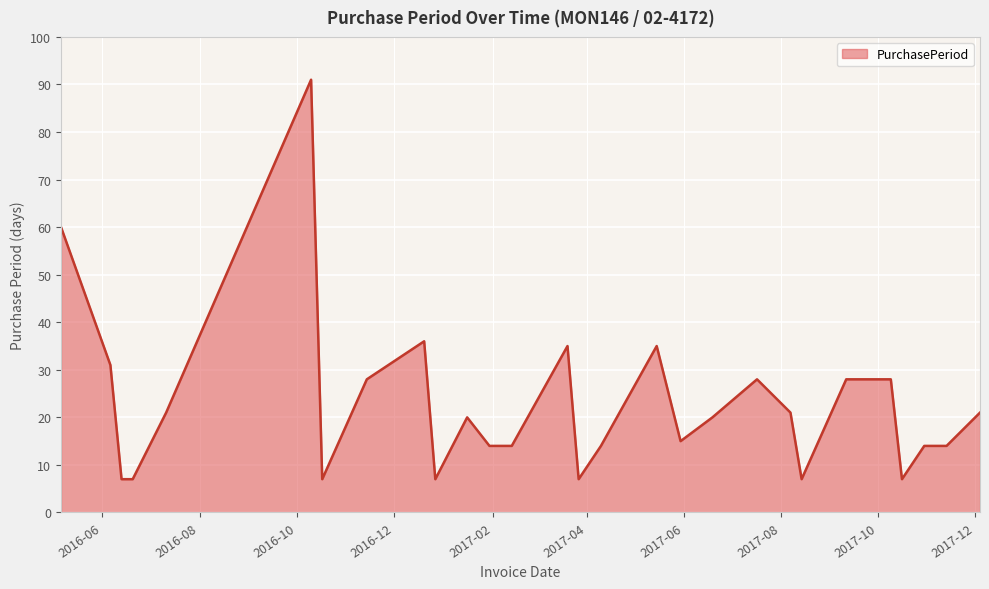

Does the chart display data point markers on the line(s)?

No